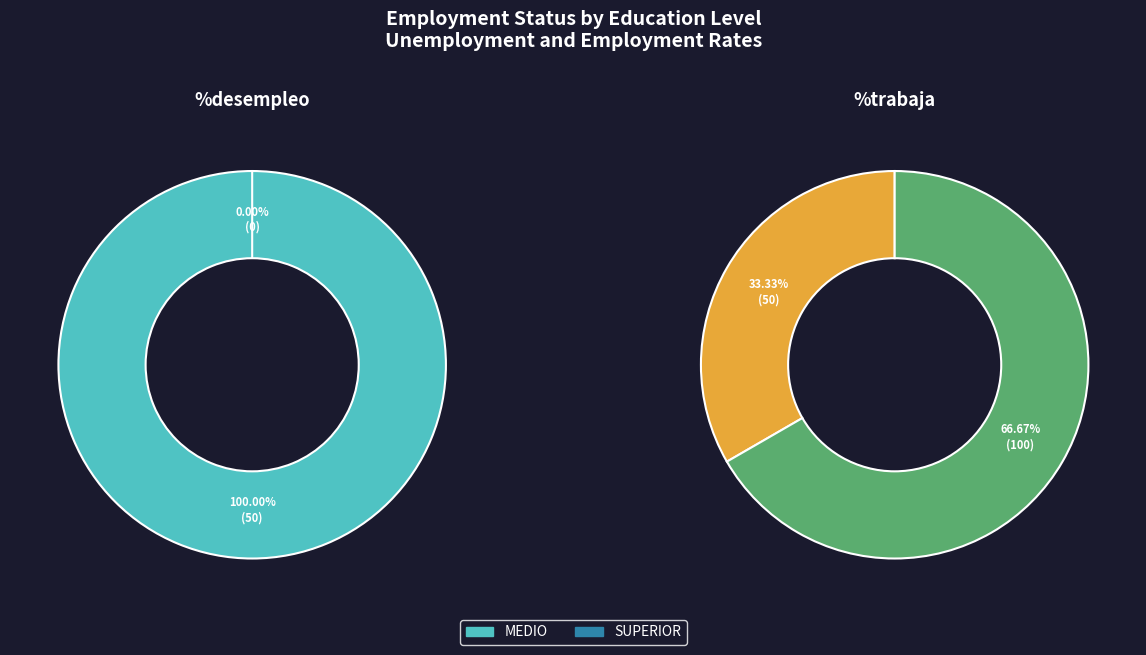

Is it true that SUPERIOR is 1% of the pie?

False